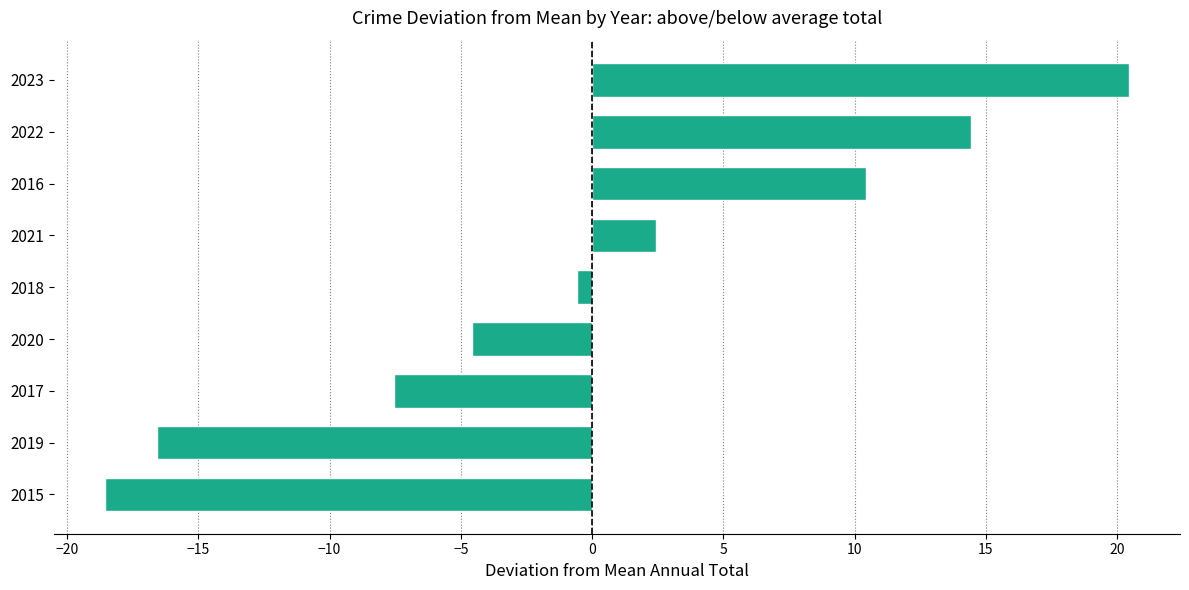

What is the difference between the maximum and minimum values?

39.0